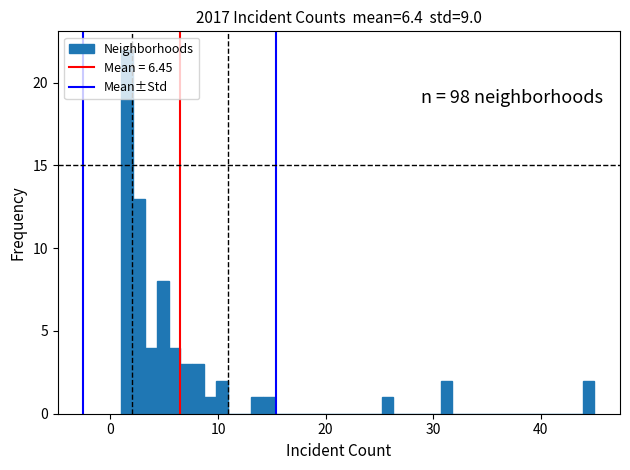

Around what value on the x-axis is the tallest bar? Give the approximate position of its centre, as read against the axis.

2